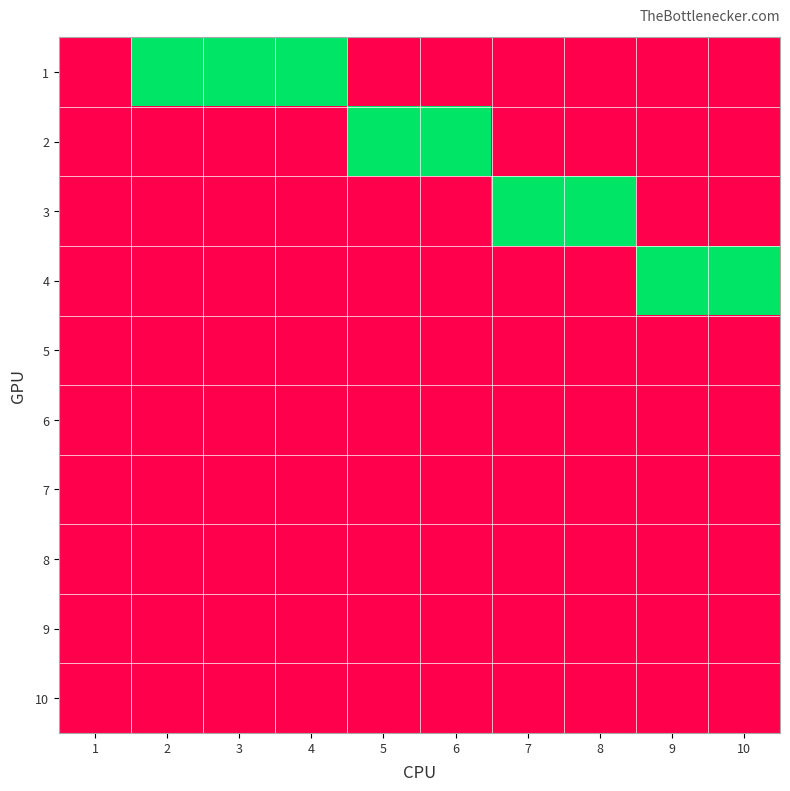

Which series has the largest range (max minus min)?

1